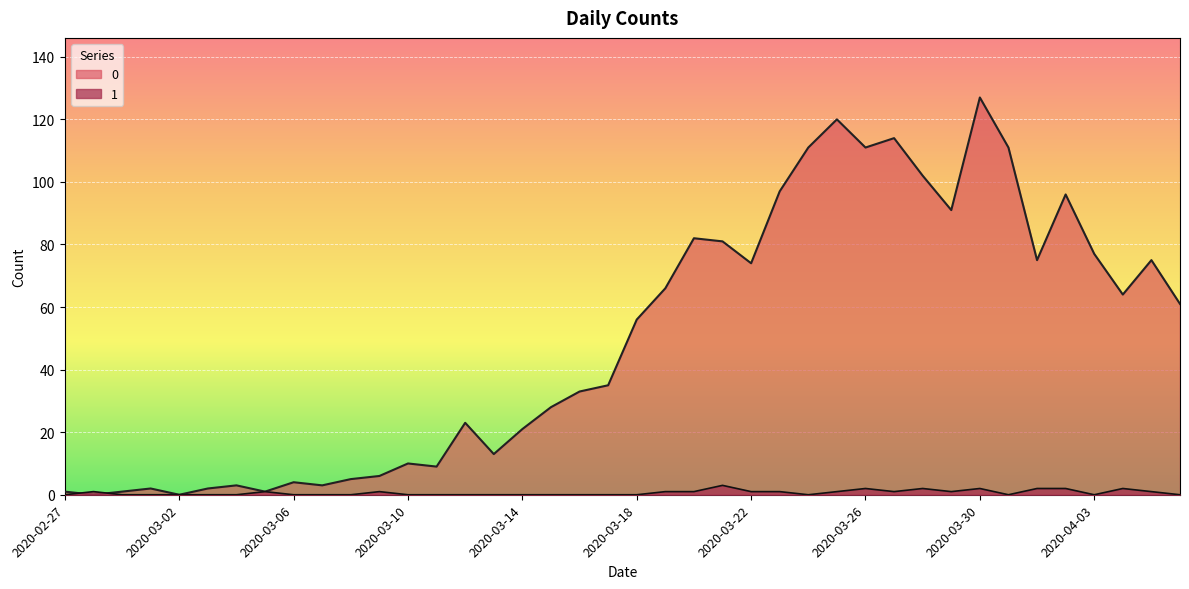

Does the chart display data point markers on the line(s)?

No